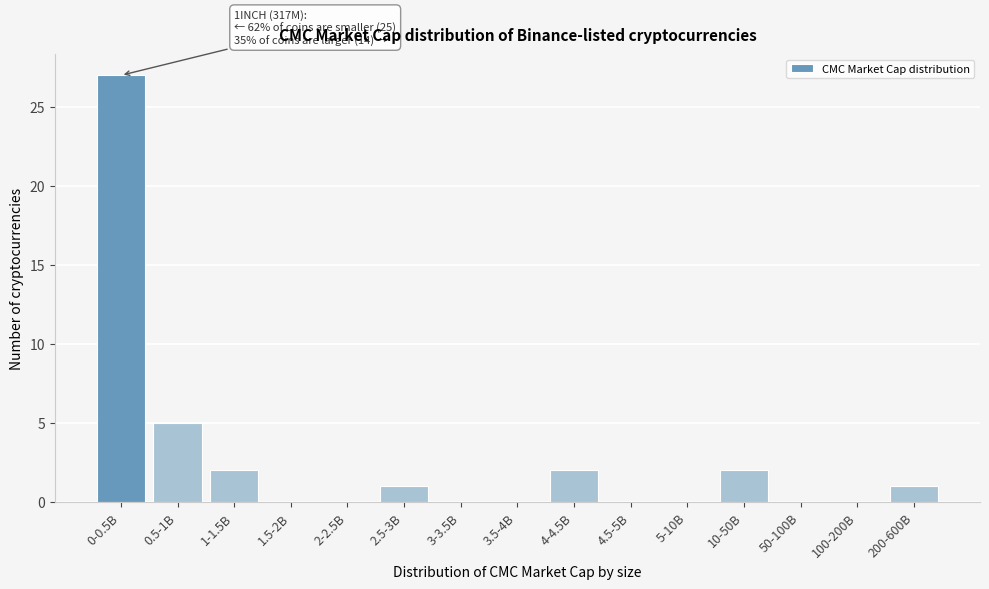

Reading right to left, transcribe all the data shown in this chart.

200-600B=1	100-200B=0	50-100B=0	10-50B=2	5-10B=0	4.5-5B=0	4-4.5B=2	3.5-4B=0	3-3.5B=0	2.5-3B=1	2-2.5B=0	1.5-2B=0	1-1.5B=2	0.5-1B=5	0-0.5B=27